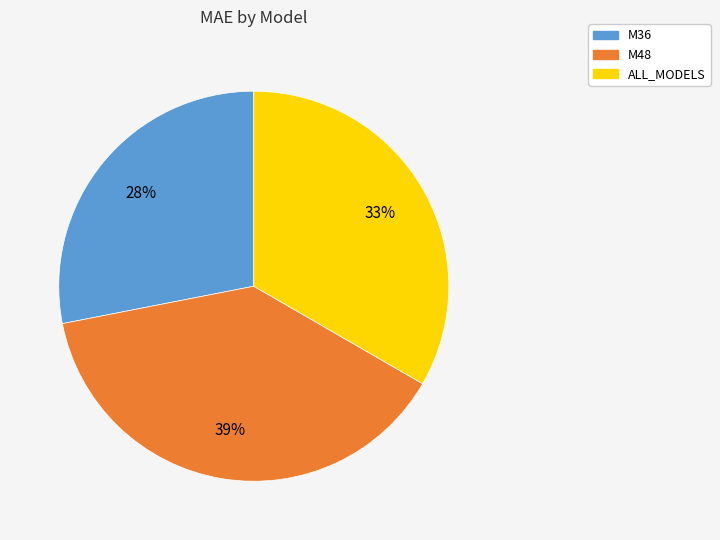

How many slices are in this pie chart?

3